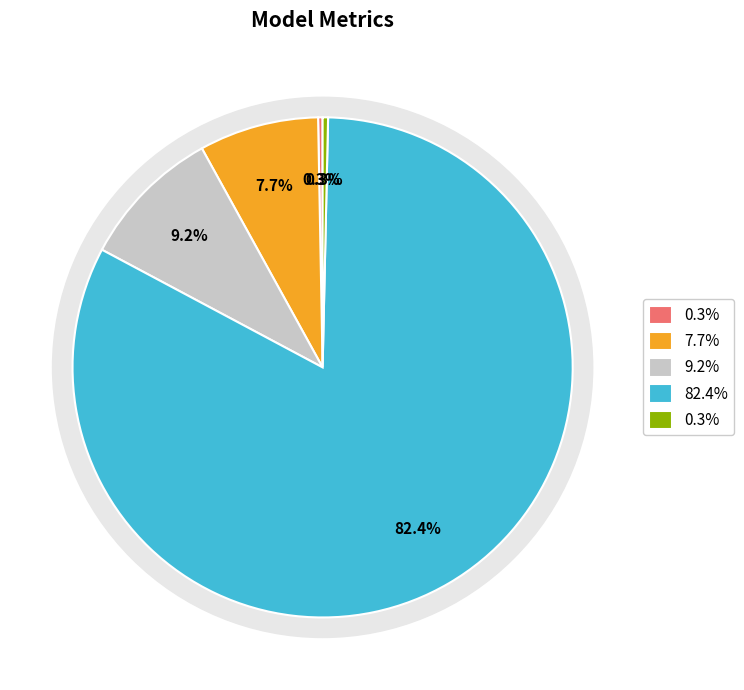

To the nearest percent, what is the difference between the MAPE and Training Time slice percentages?

75%